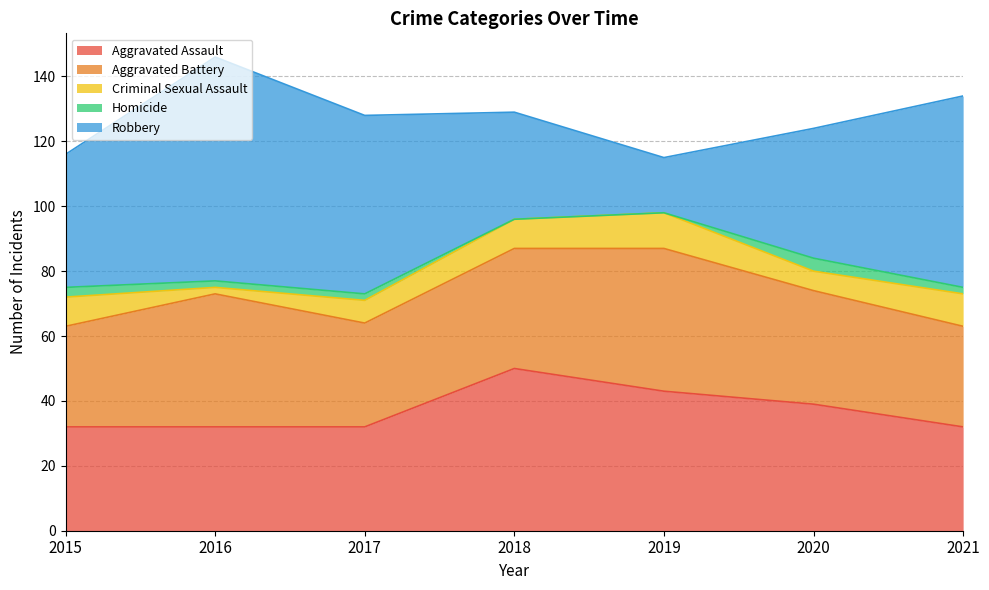

How many lines are shown in the chart?

5